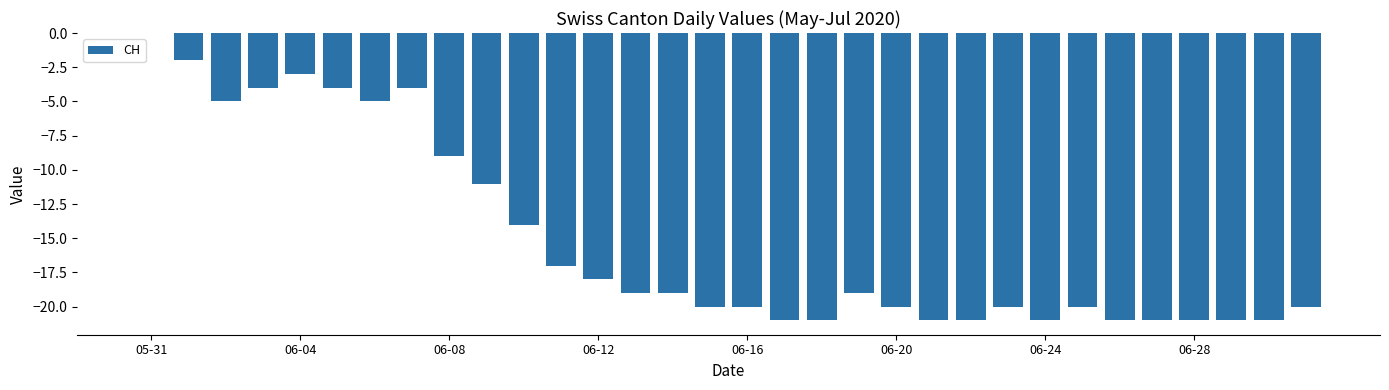

What is the sum of all values?

-483